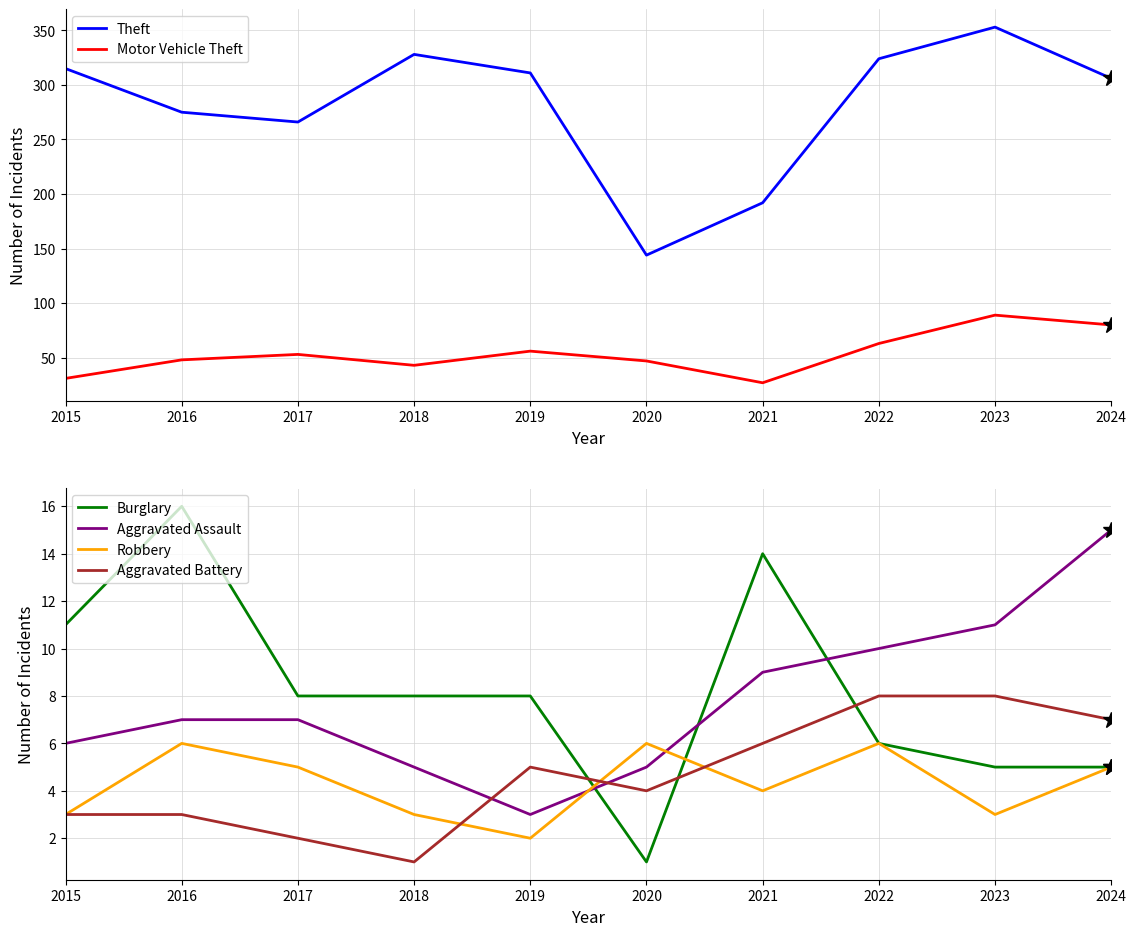

What are all the series names shown in the legend?

Theft, Motor Vehicle Theft, Burglary, Aggravated Assault, Robbery, Aggravated Battery